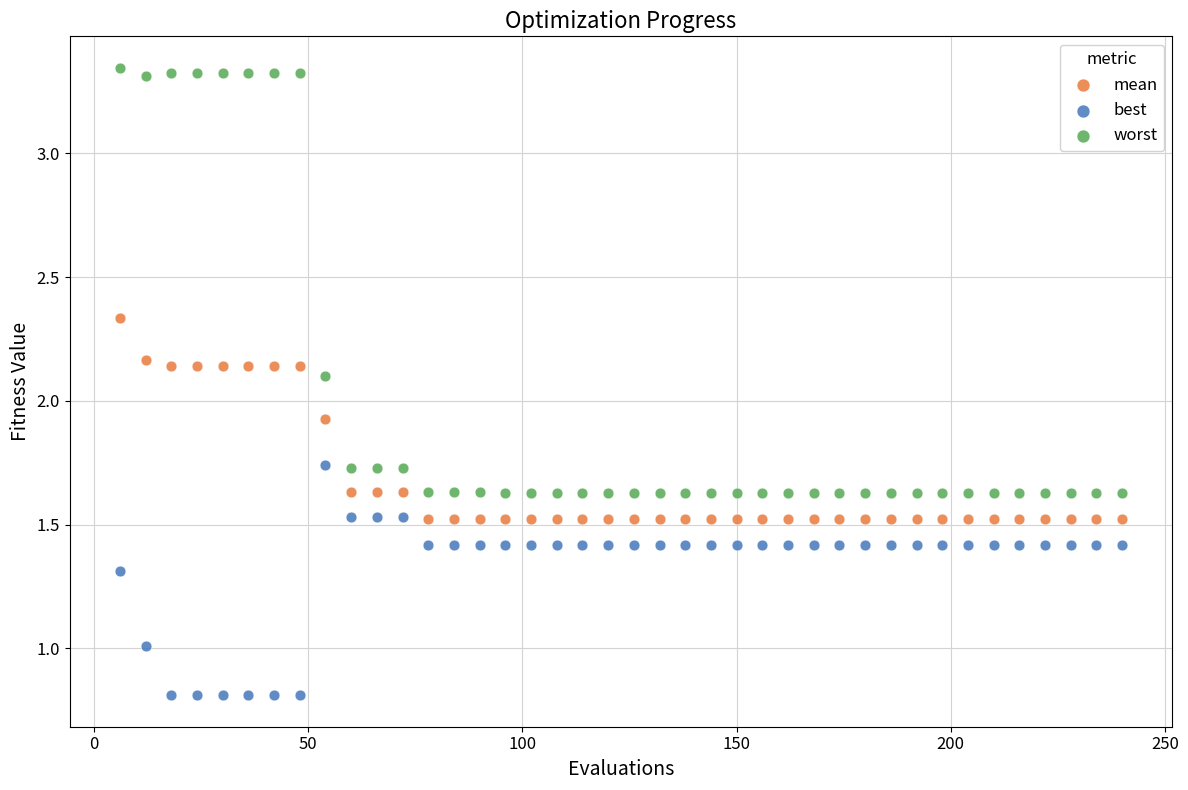

Across all data points, what is the range of X values (max minus min)?

234.0